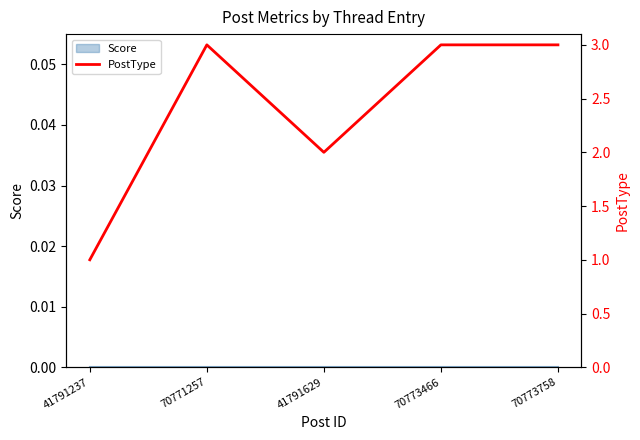

What is the difference between the second highest and minimum values?

2